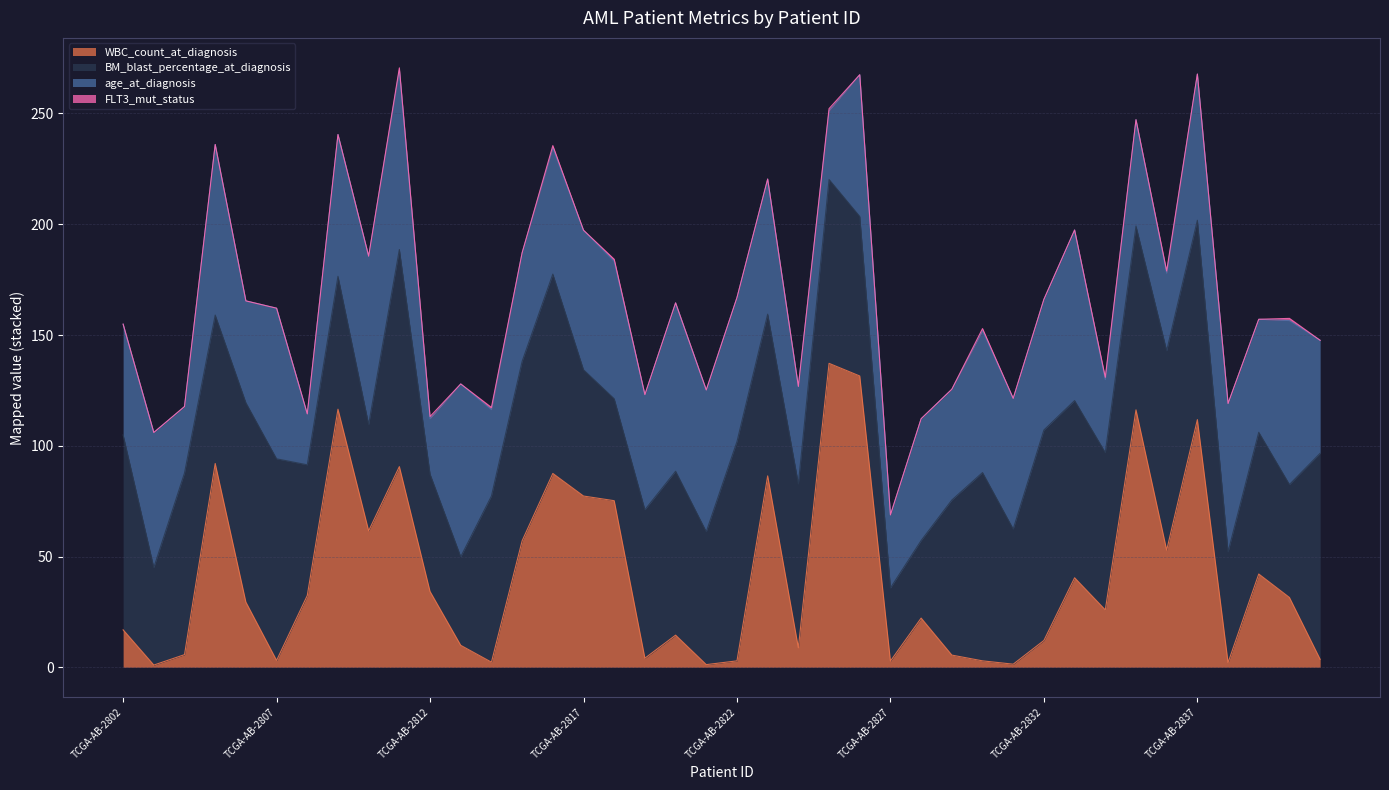

Which category has the highest value in the age_at_diagnosis series?

TCGA-AB-2811